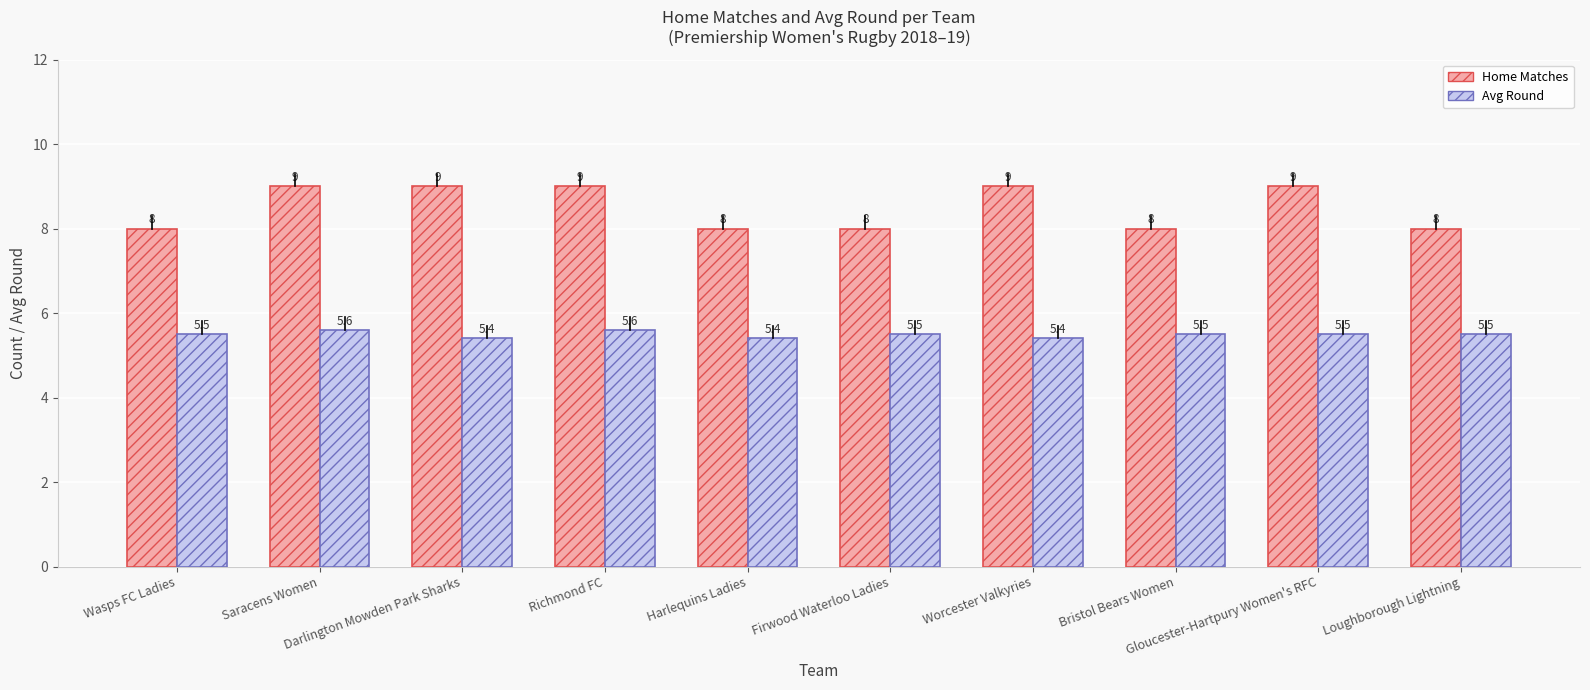

Is the value of Avg Round at Harlequins Ladies greater than the value of Home Matches at Richmond FC?

No